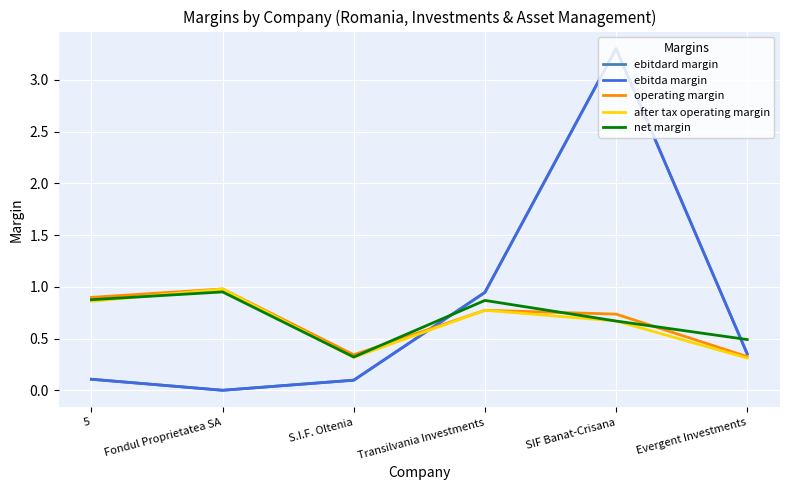

What is the total value across all series at Fondul Proprietatea SA?

2.9